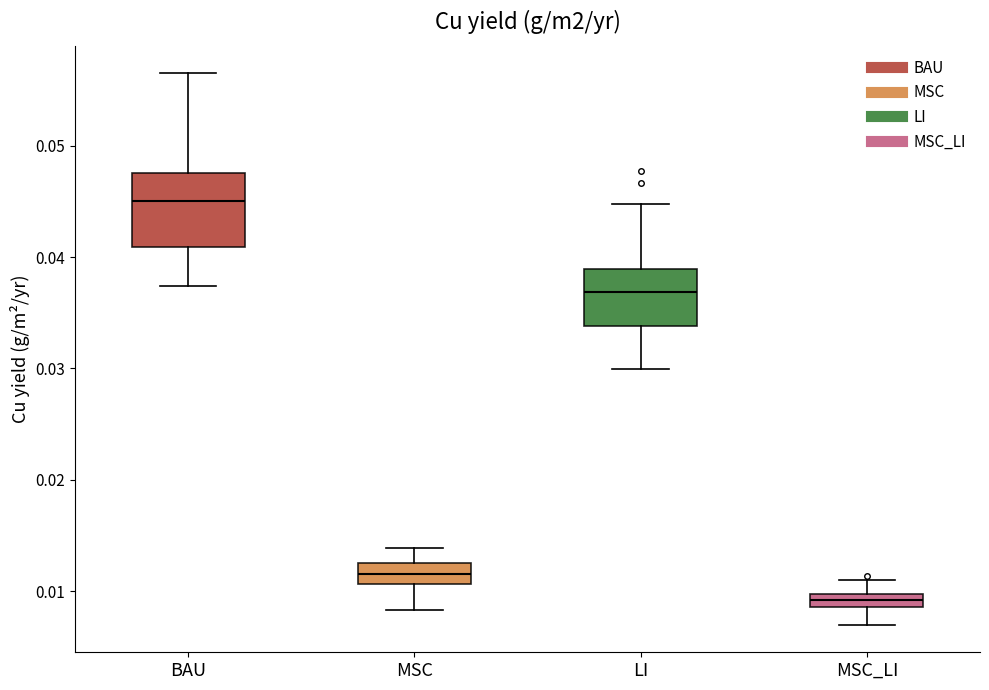

Where does the lower whisker of the box for MSC end on the y-axis? The values are not printed on the chart, so give them approximately, as read against the axis.

0.008